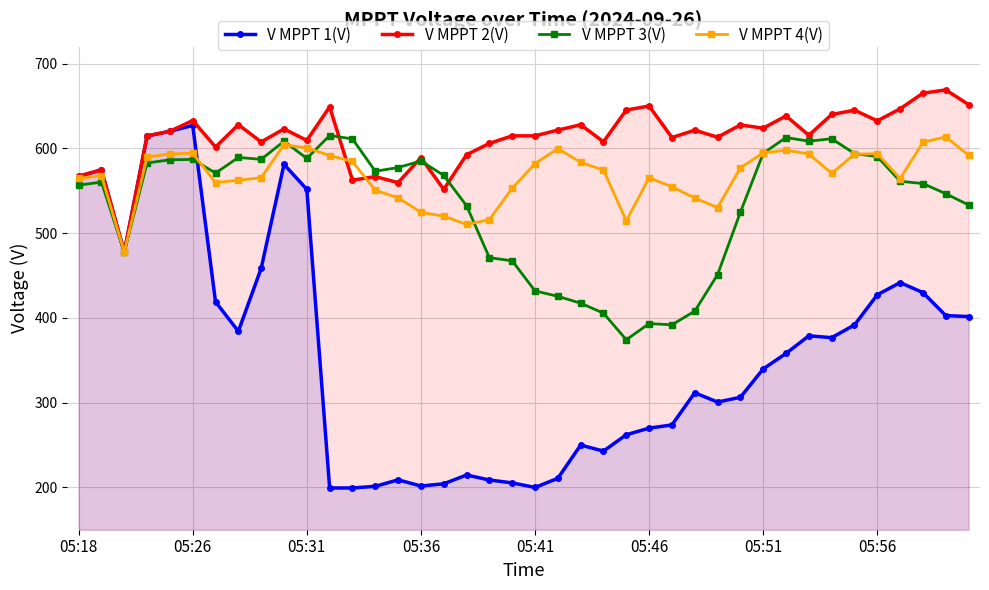

After their last crossing, which series has the higher values: V MPPT 1(V) or V MPPT 3(V)?

V MPPT 3(V)